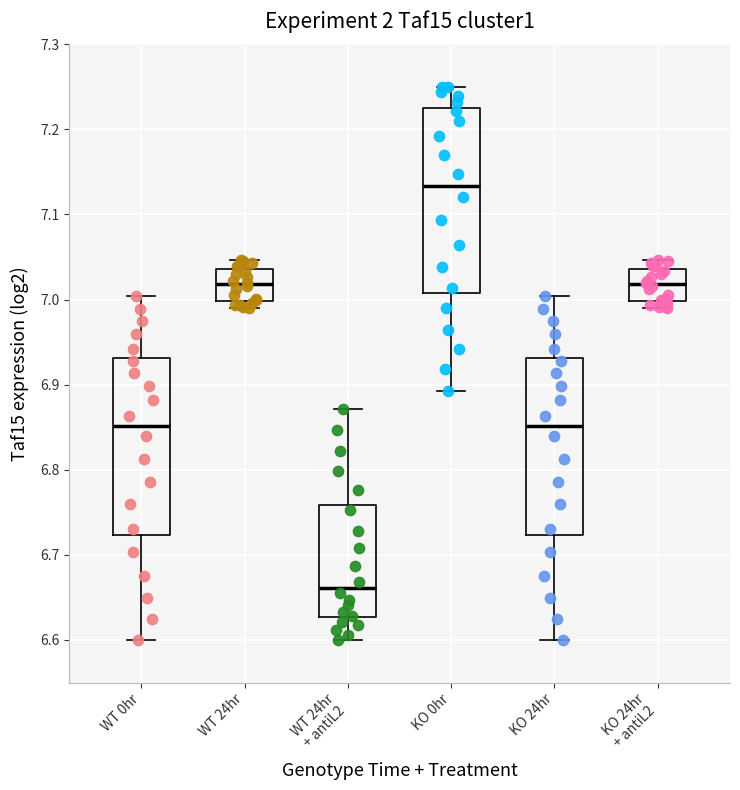

Reading left to right, transcribe this box plot: for each box, give where its median line is, the range the box spans, and where its two whiskers end, as read against the y-axis. The values are not printed on the chart, so give them approximately, as read against the axis.

WT 0hr: median 6.85, box 6.72 to 6.93, whiskers 6.60 to 7.00
WT 24hr: median 7.02, box 7.00 to 7.04, whiskers 6.99 to 7.05
WT 24hr + antiL2: median 6.66, box 6.63 to 6.76, whiskers 6.60 to 6.87
KO 0hr: median 7.13, box 7.01 to 7.22, whiskers 6.89 to 7.25
KO 24hr: median 6.85, box 6.72 to 6.93, whiskers 6.60 to 7.00
KO 24hr + antiL2: median 7.02, box 7.00 to 7.04, whiskers 6.99 to 7.05